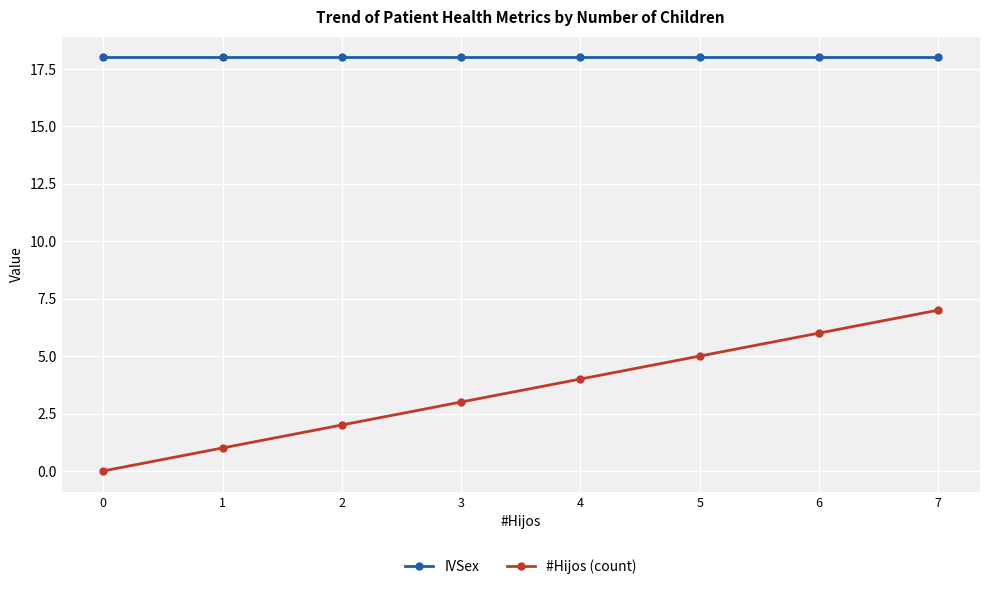

Which category has the highest value in the #Hijos (count) series?

7